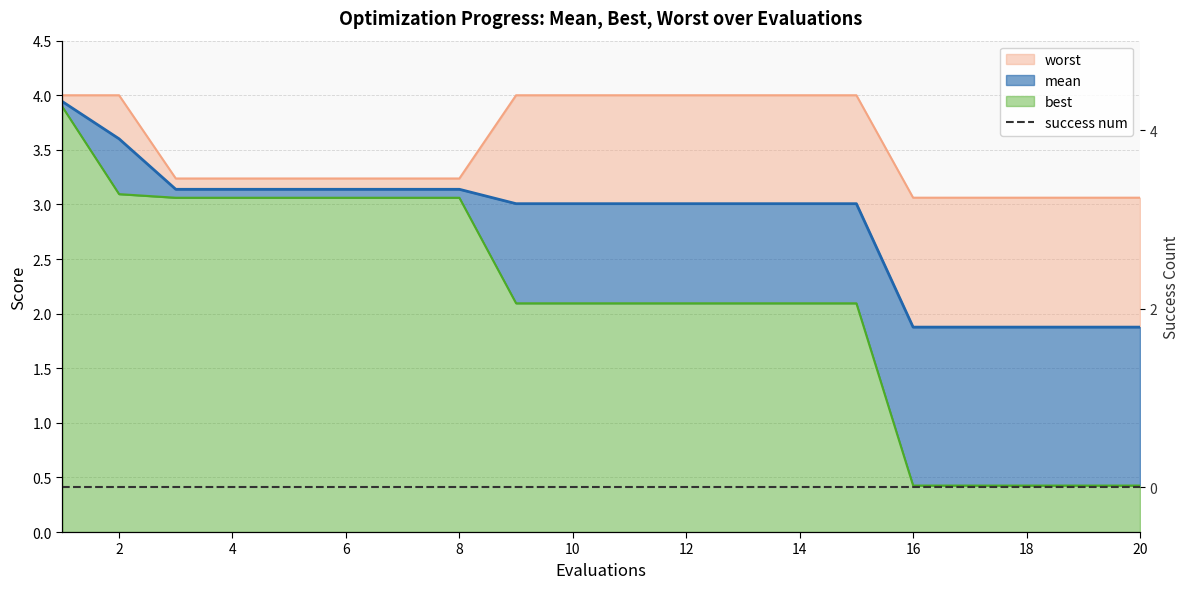

List the labels in order of best value, largest first.

1, 2, 3, 4, 5, 6, 7, 8, 9, 10, 11, 12, 13, 14, 15, 16, 17, 18, 19, 20